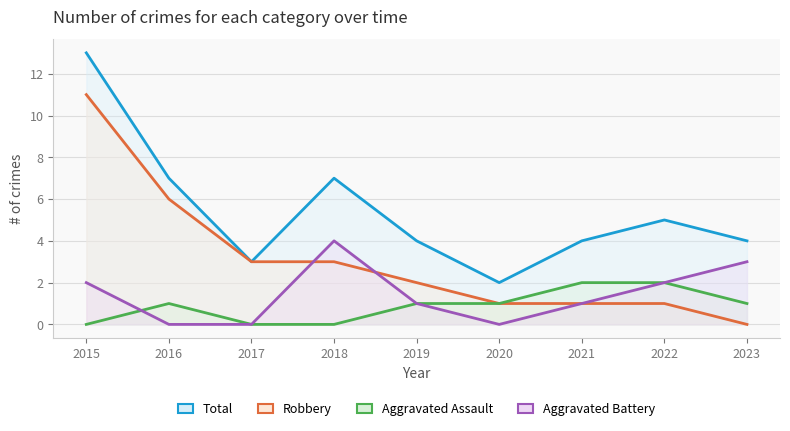

In Aggravated Battery, how many points are higher than both neighbors (excluding endpoints)?

1